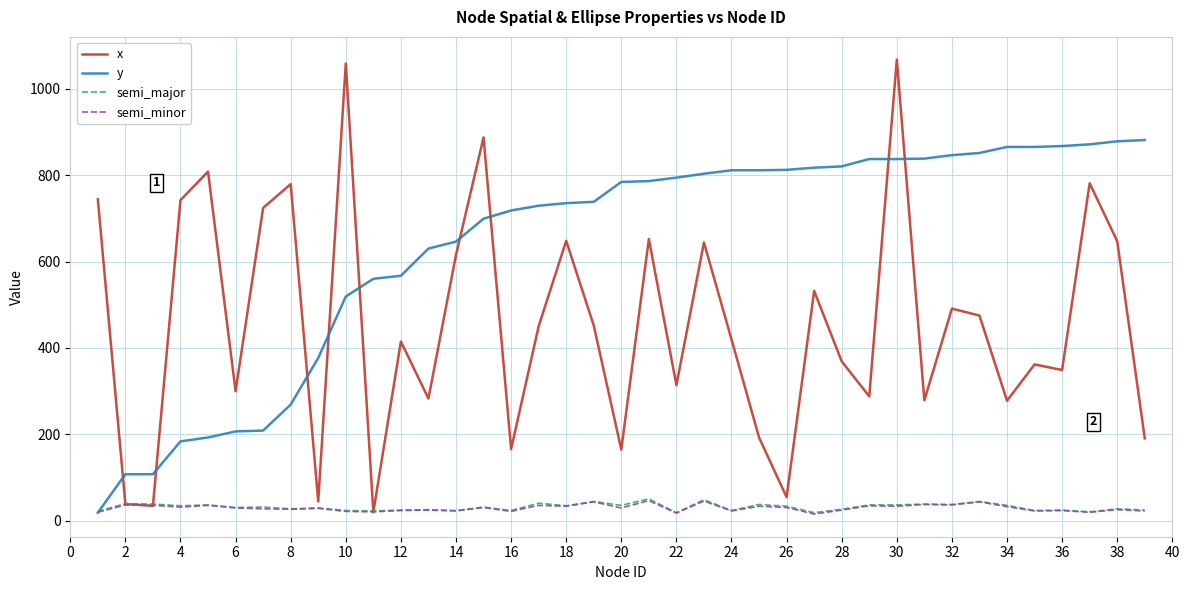

What are all the series names shown in the legend?

x, y, semi_major, semi_minor